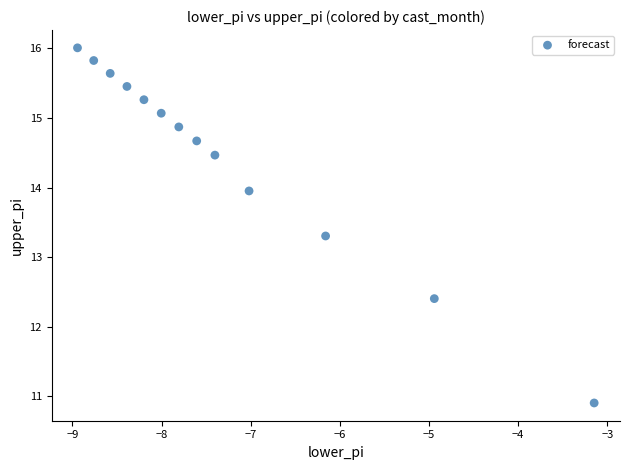

What is the range of X values (max minus min)?

5.8